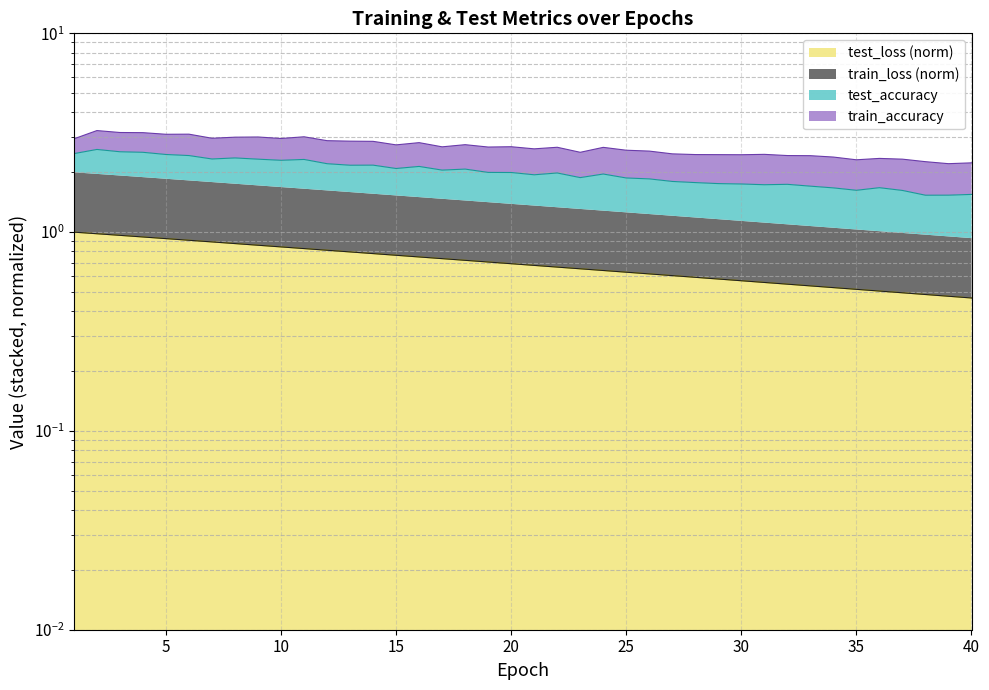

What is the difference between the second highest and minimum values in the test_loss series?

0.5